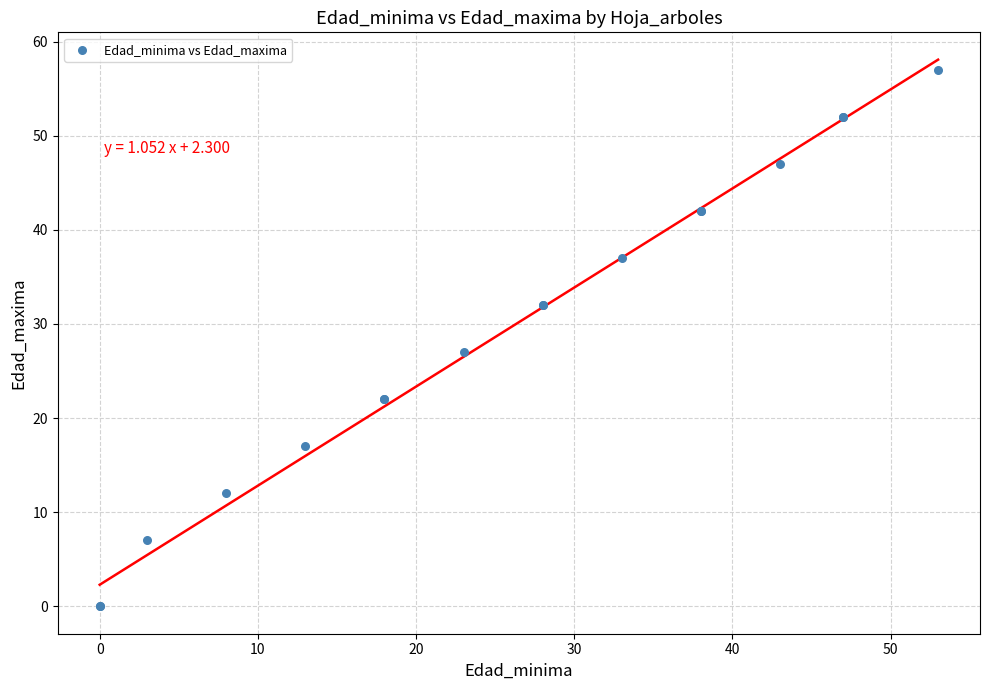

What Y value in the scatter plot is closest to 28?

27